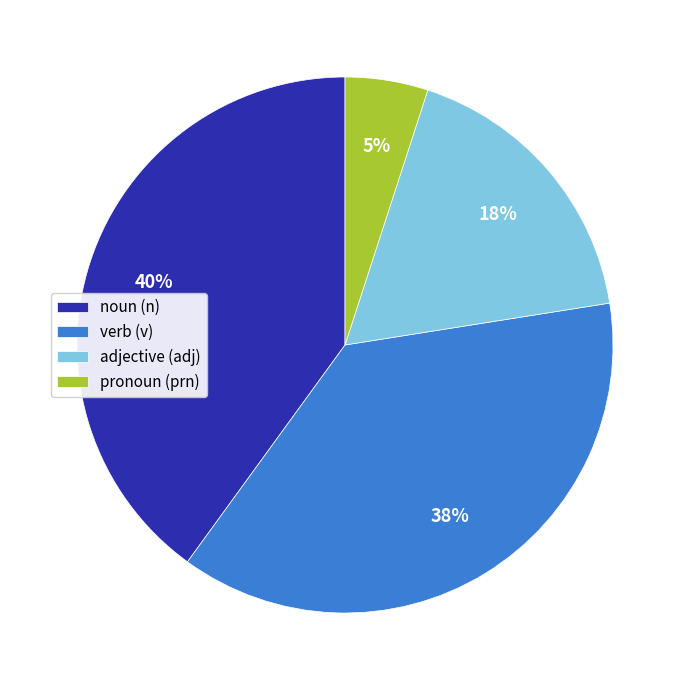

Between verb (v) and pronoun (prn), which is larger?

verb (v)